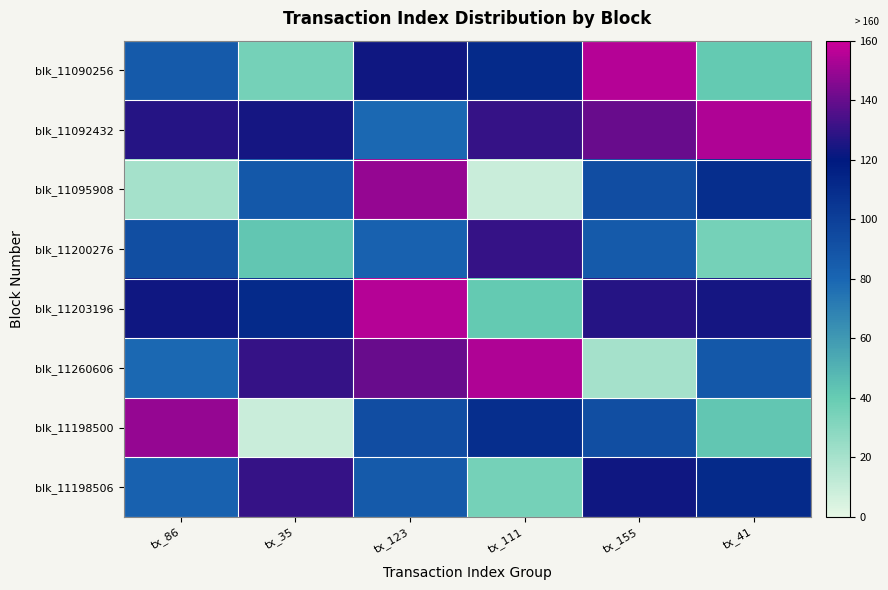

What is the greatest value displayed?

155